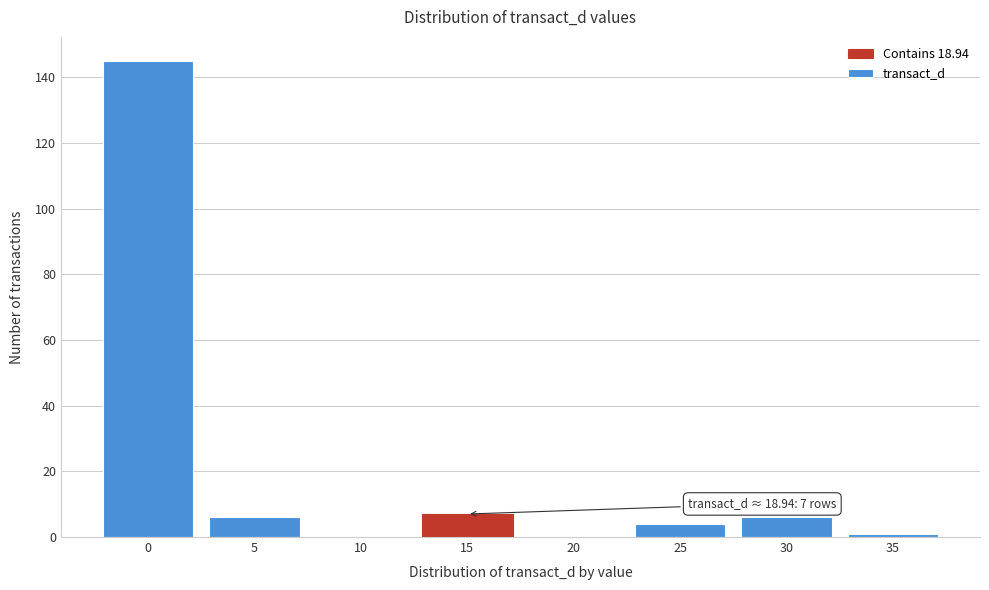

Reading left to right, transcribe all the data shown in this chart.

0=145	5=6	10=0	15=7	20=0	25=4	30=6	35=1